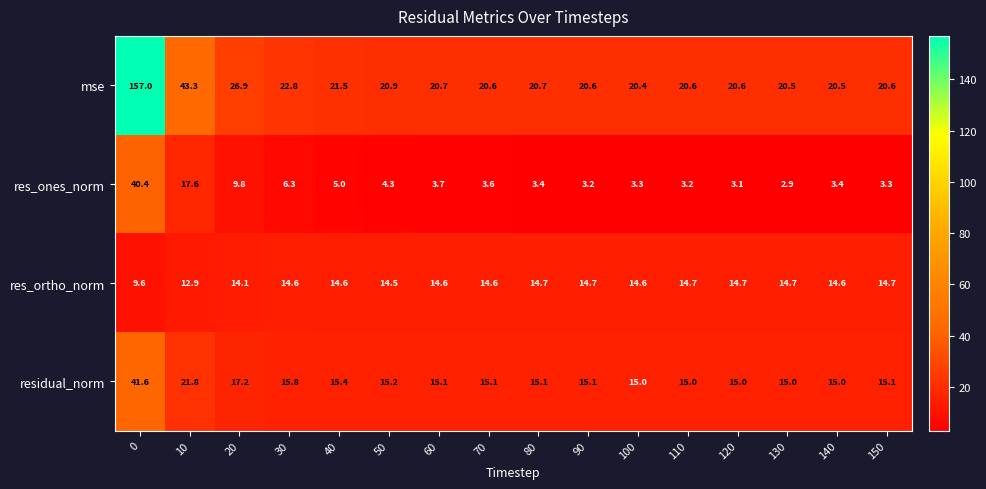

What is the total value across all series at 10?

95.6